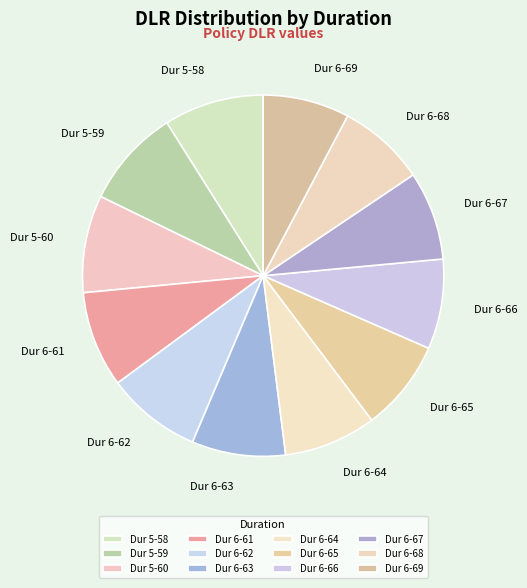

Does any single category account for the majority?

No